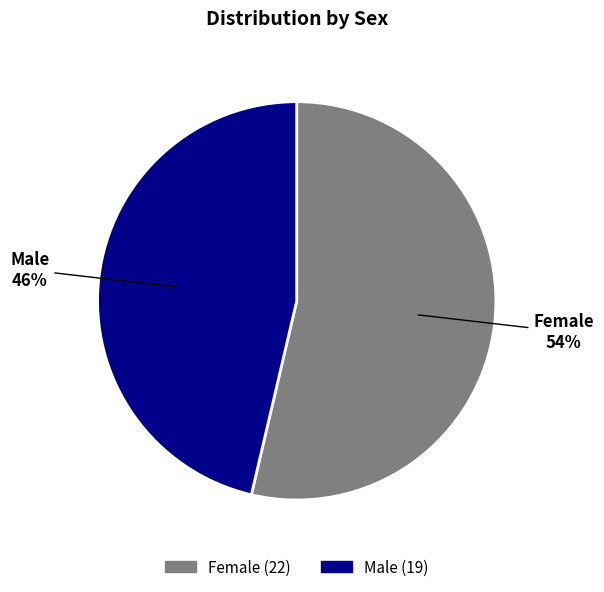

Which slice is the largest?

Female